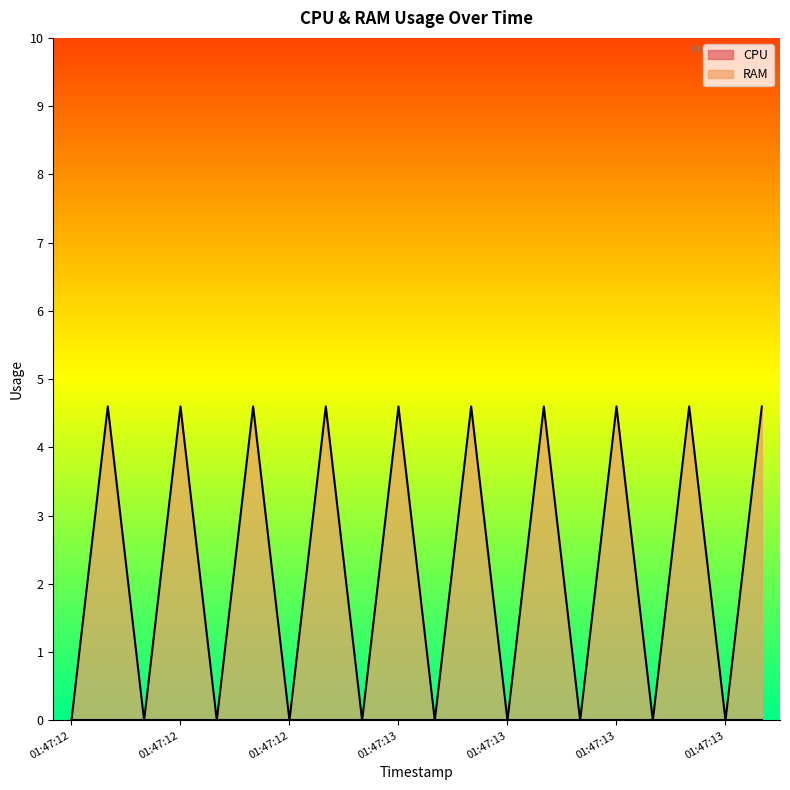

List the series in order of their peak value, lowest first.

CPU line, RAM line